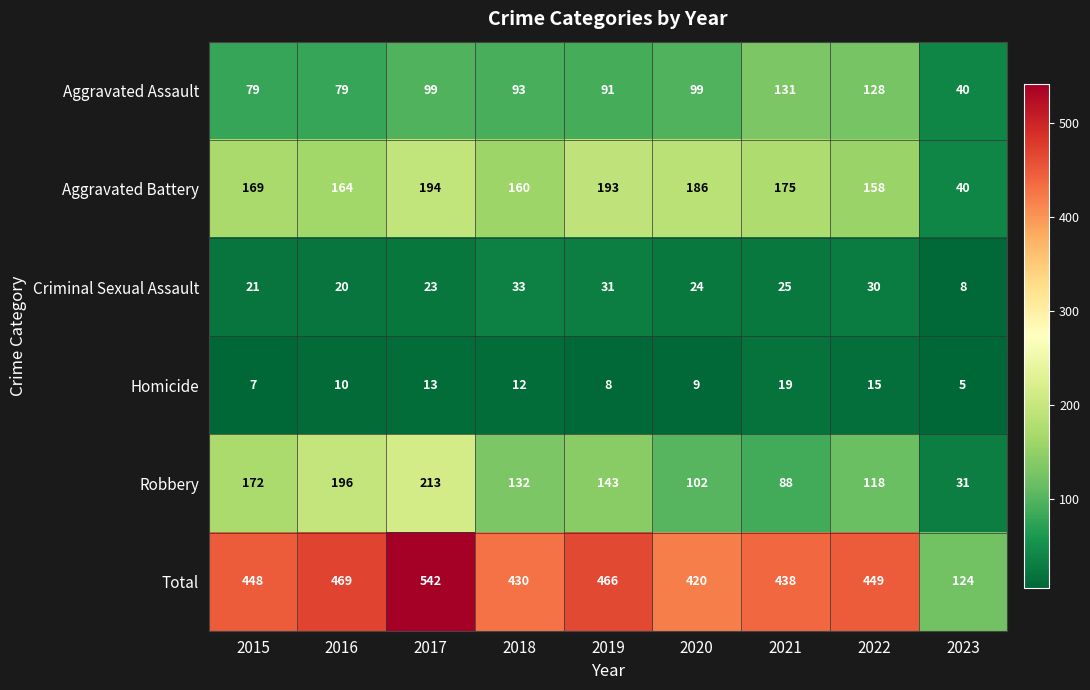

What is the approximate value of Homicide at 2019, to the nearest 10?

10